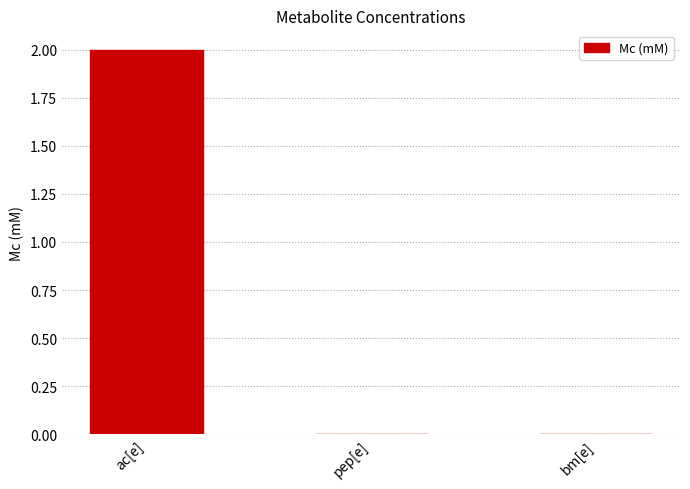

Between ac[e] and bm[e], which is larger?

ac[e]